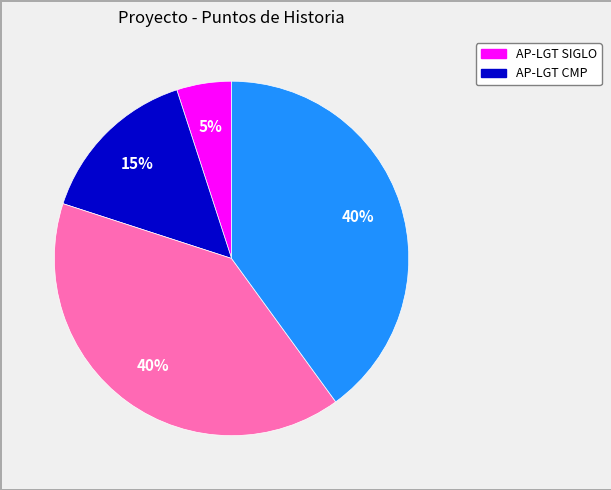

Does any single category account for the majority?

No